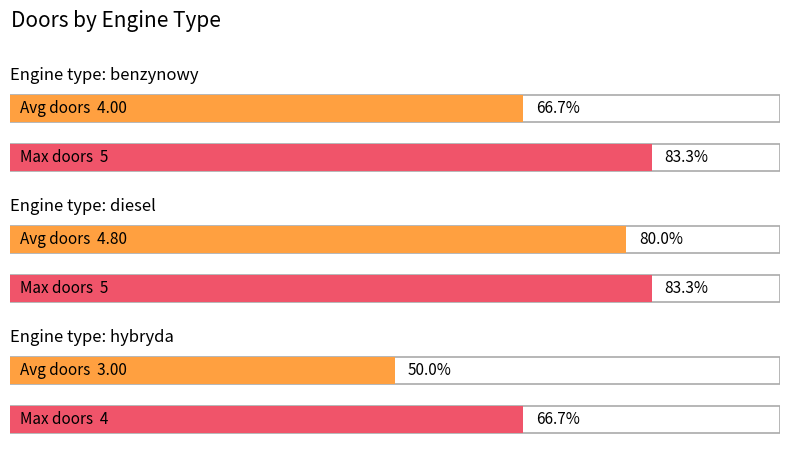

True or false: Max Doors has a value of 2.0 at benzynowy.

False